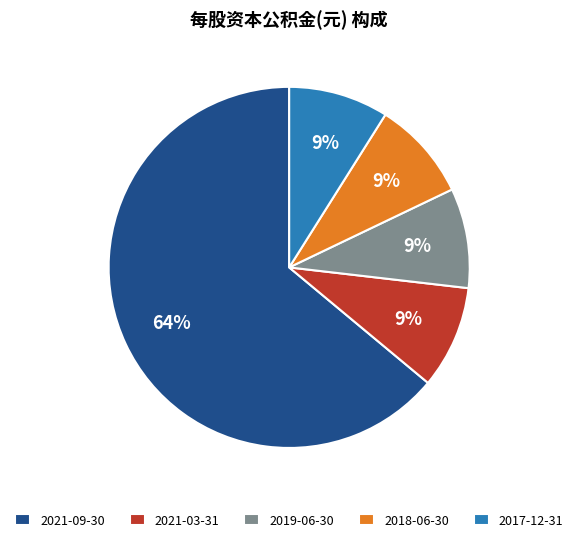

What is the largest slice in the pie chart?

2021-09-30